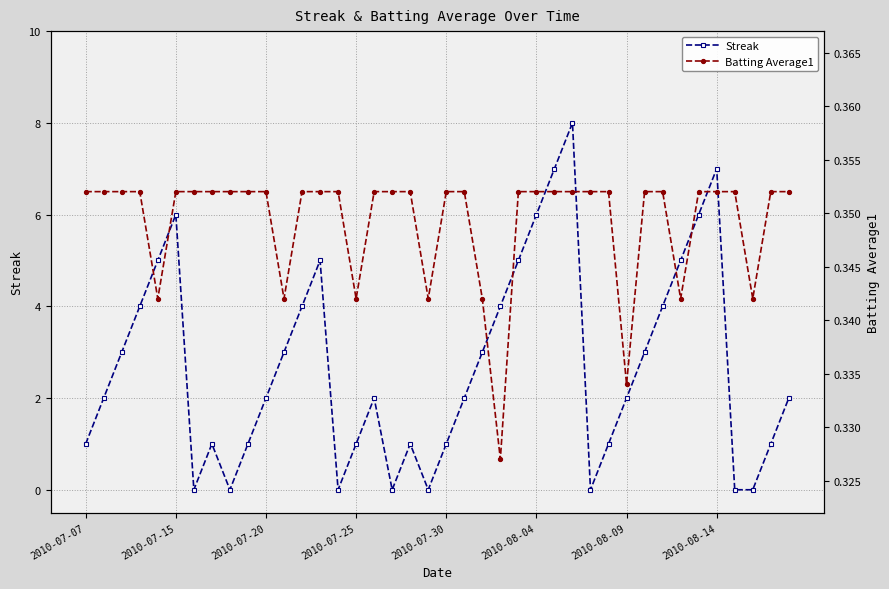

At how many categories does at least one series exceed 0?

40